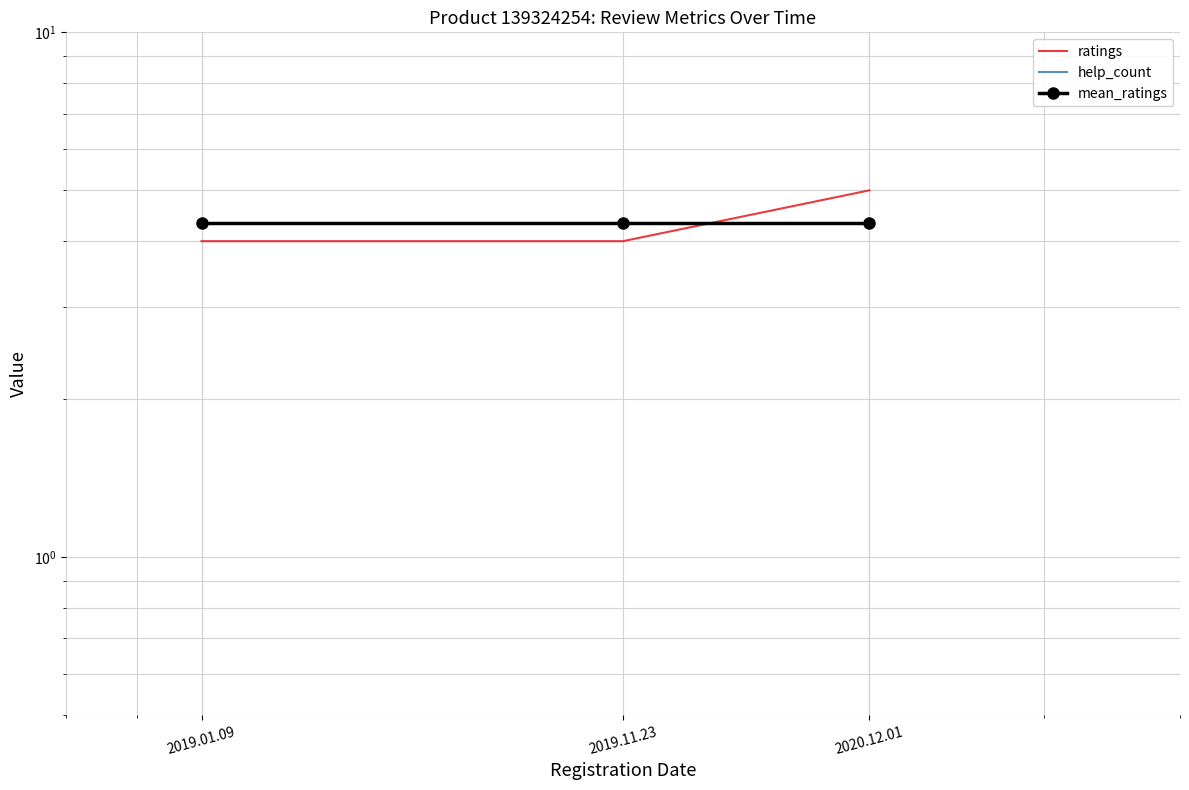

Between 2019.01.09 and 2020.12.01, which series saw the biggest shift?

ratings